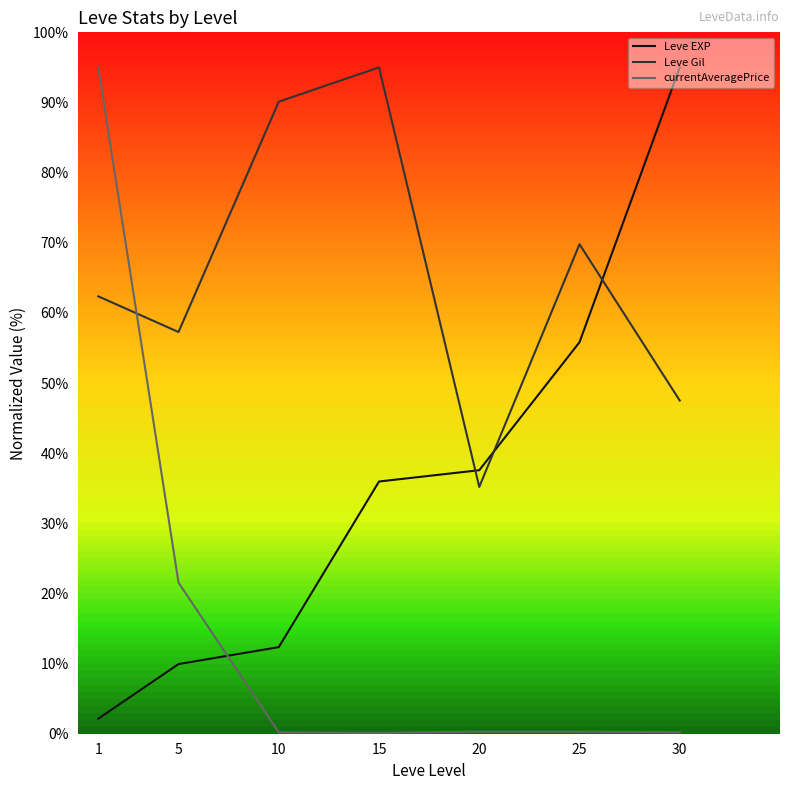

What is the total value across all series at 30?

142.7